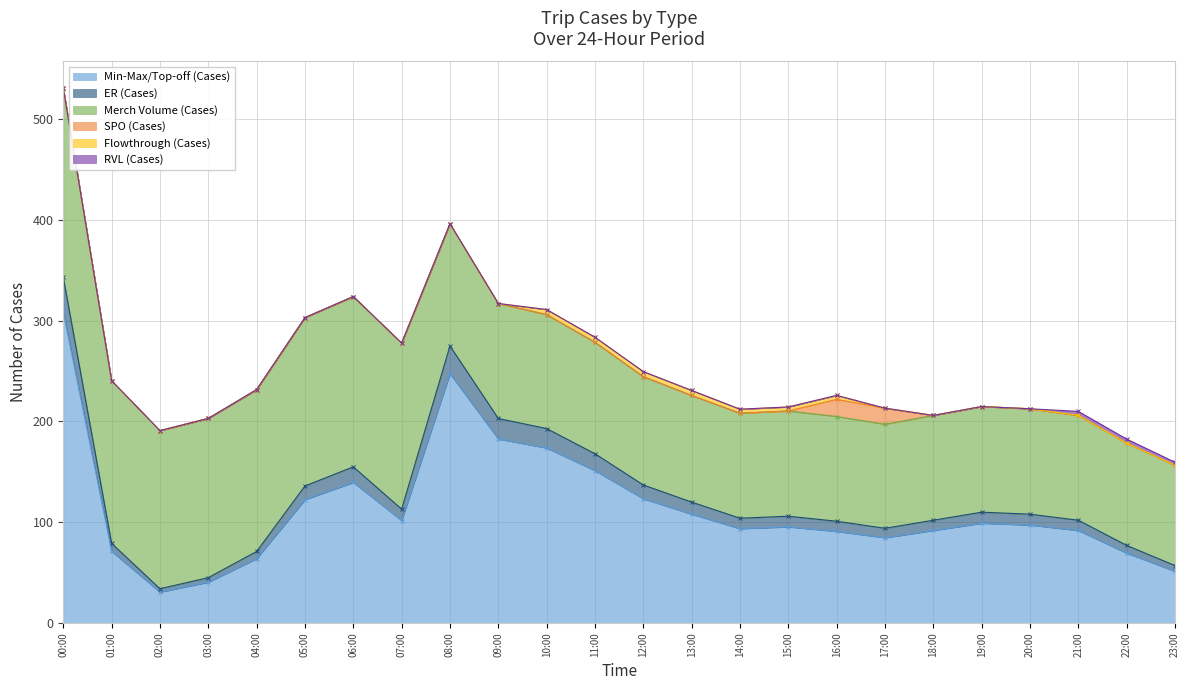

The value of SPO (Cases) at 15:00 is 0.0. True or false?

True